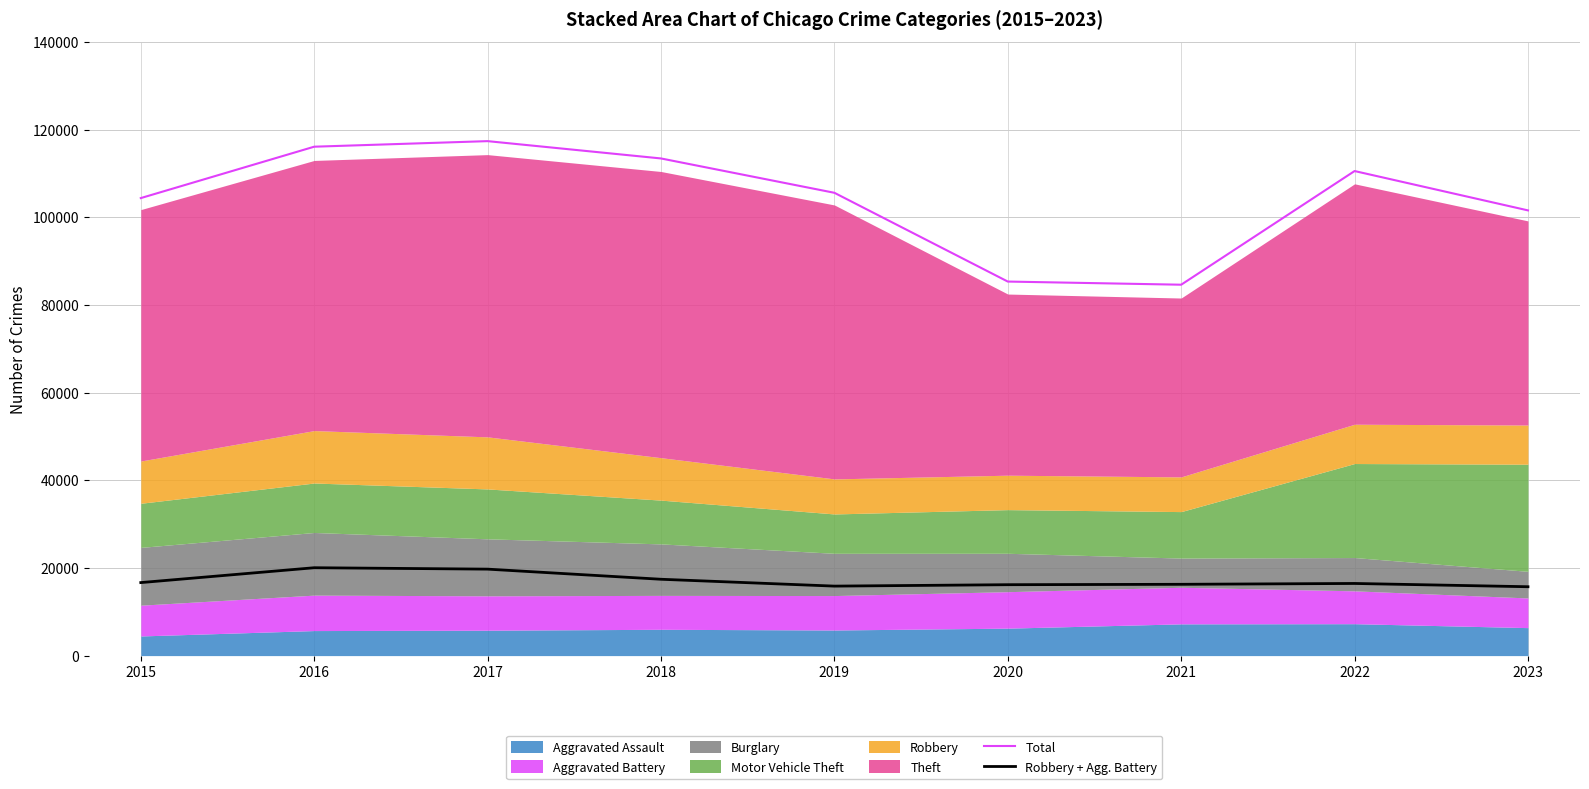

The value of Robbery + Agg. Battery at 2021 is 5052. True or false?

False